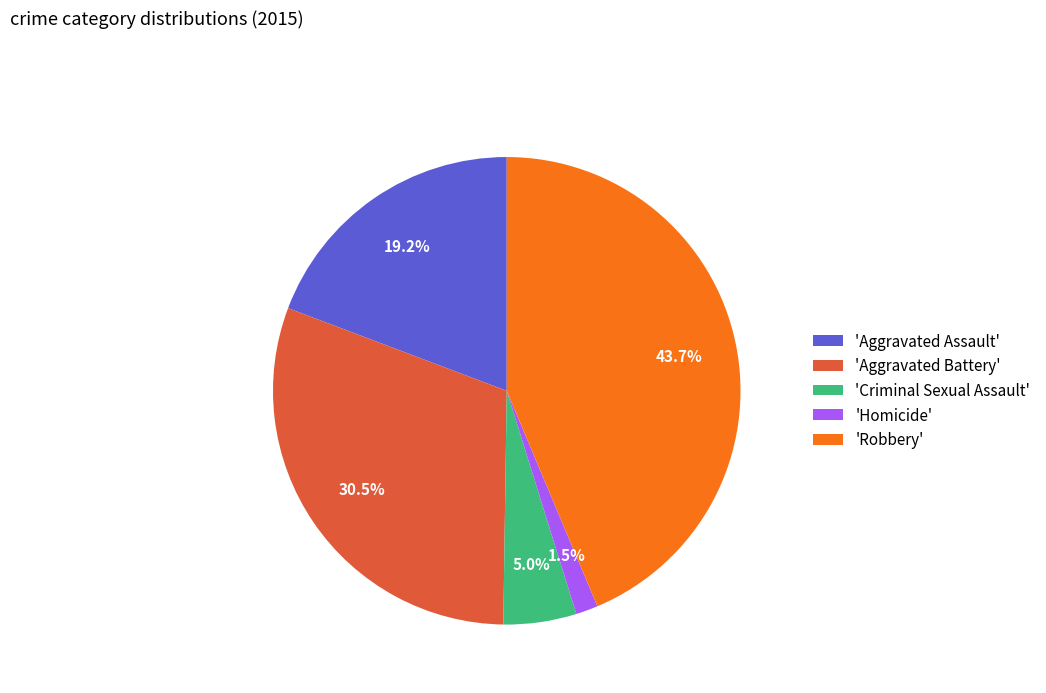

How much of the chart is everything except 'Aggravated Battery'?

69.5%